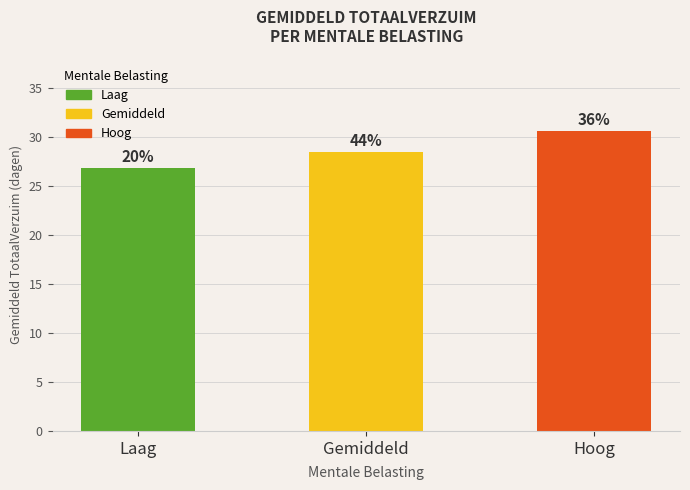

Which category has the lowest value across all series?

Laag